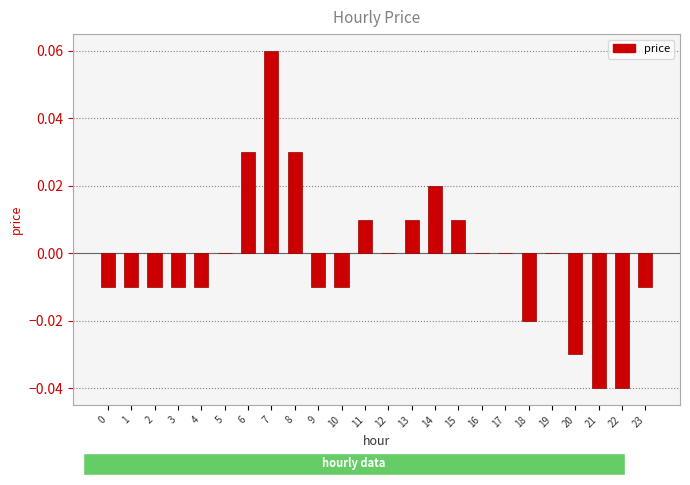

Is it true that the value at 7 is 0.0?

False